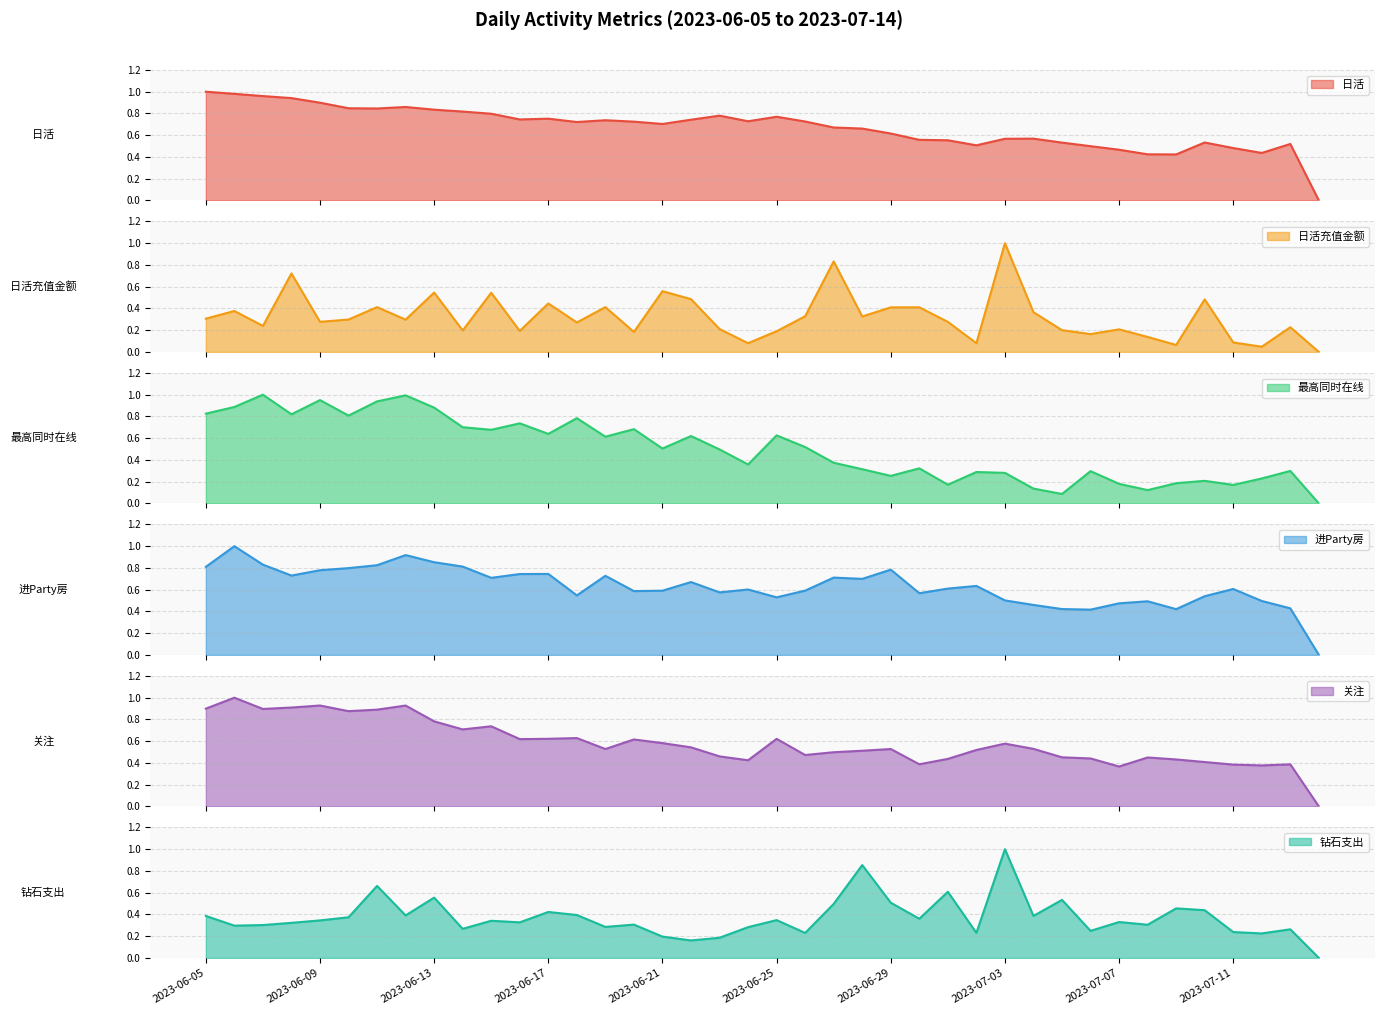

What value does the 最高同时在线 series have at 2023-06-05?

0.8